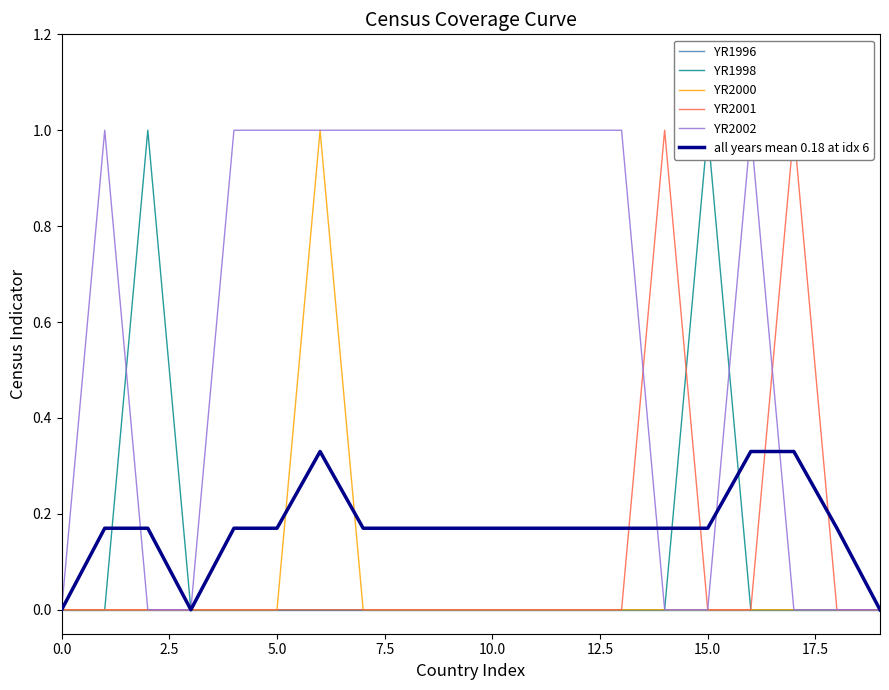

What position from the right is 18?

2